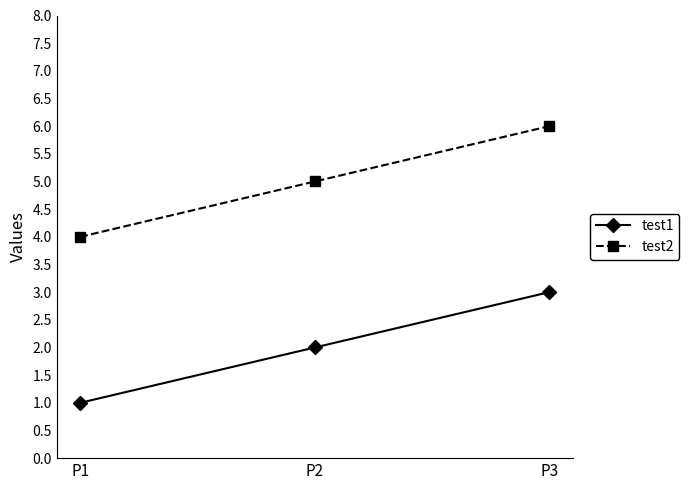

Reading left to right, transcribe all the data shown in this chart.

test1: 1	2	3
test2: 4	5	6